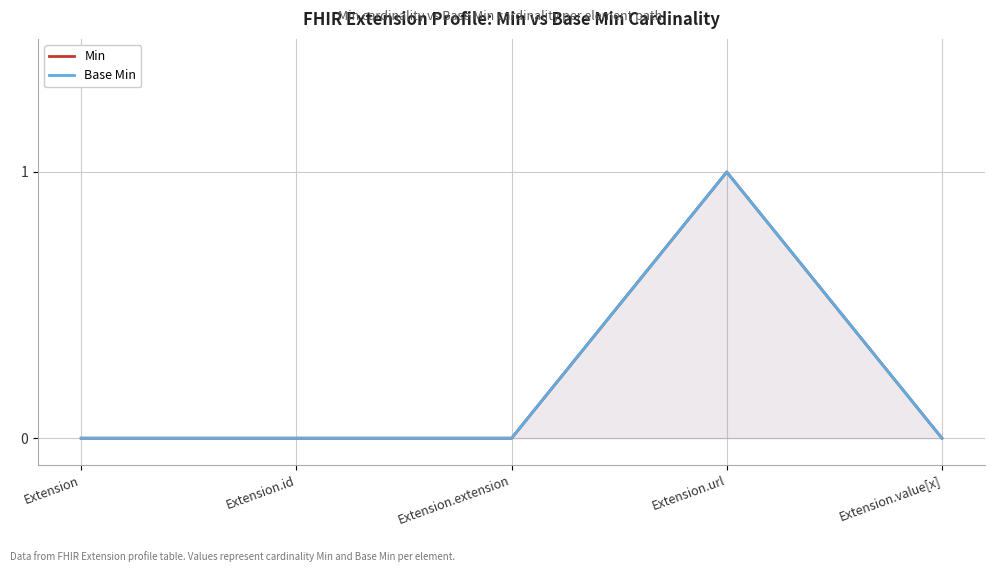

List the series in order of their peak value, highest first.

Min, Base Min